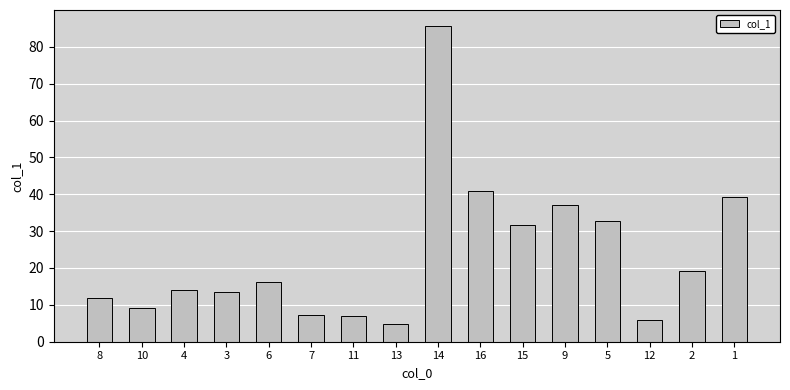

At which label is the value closest to 45?

16